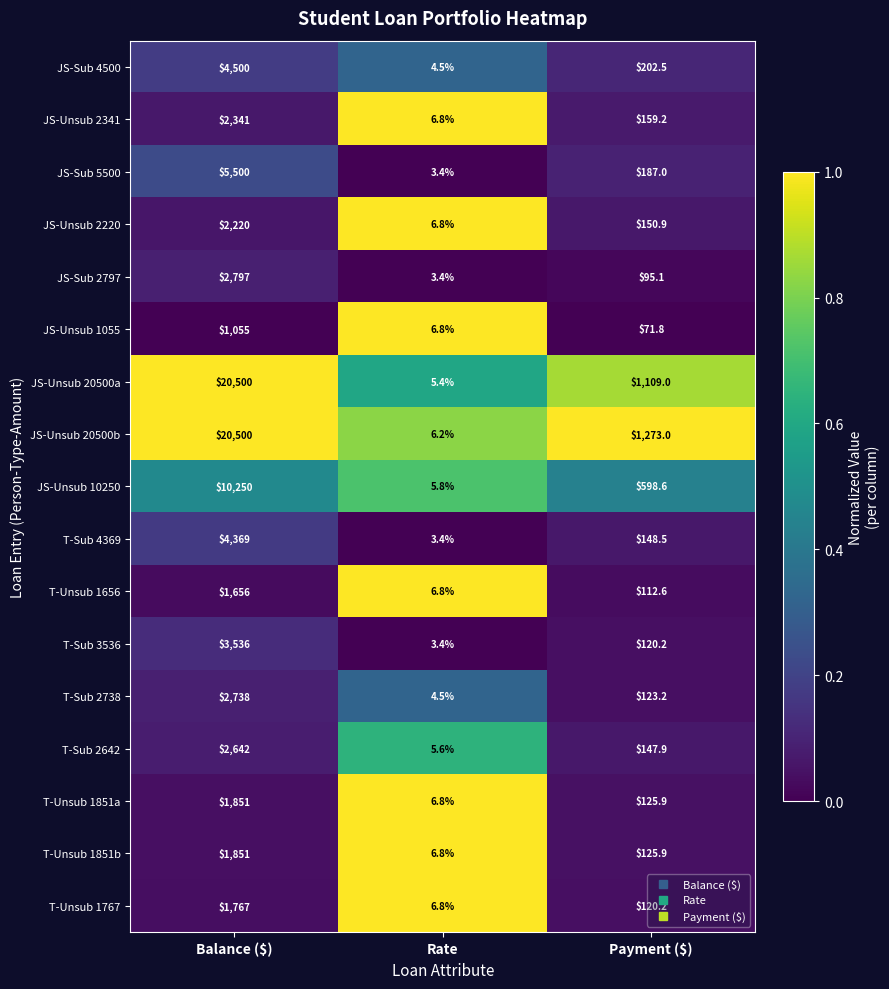

What is the sum of all JS-Unsub 20500a values?

21614.4